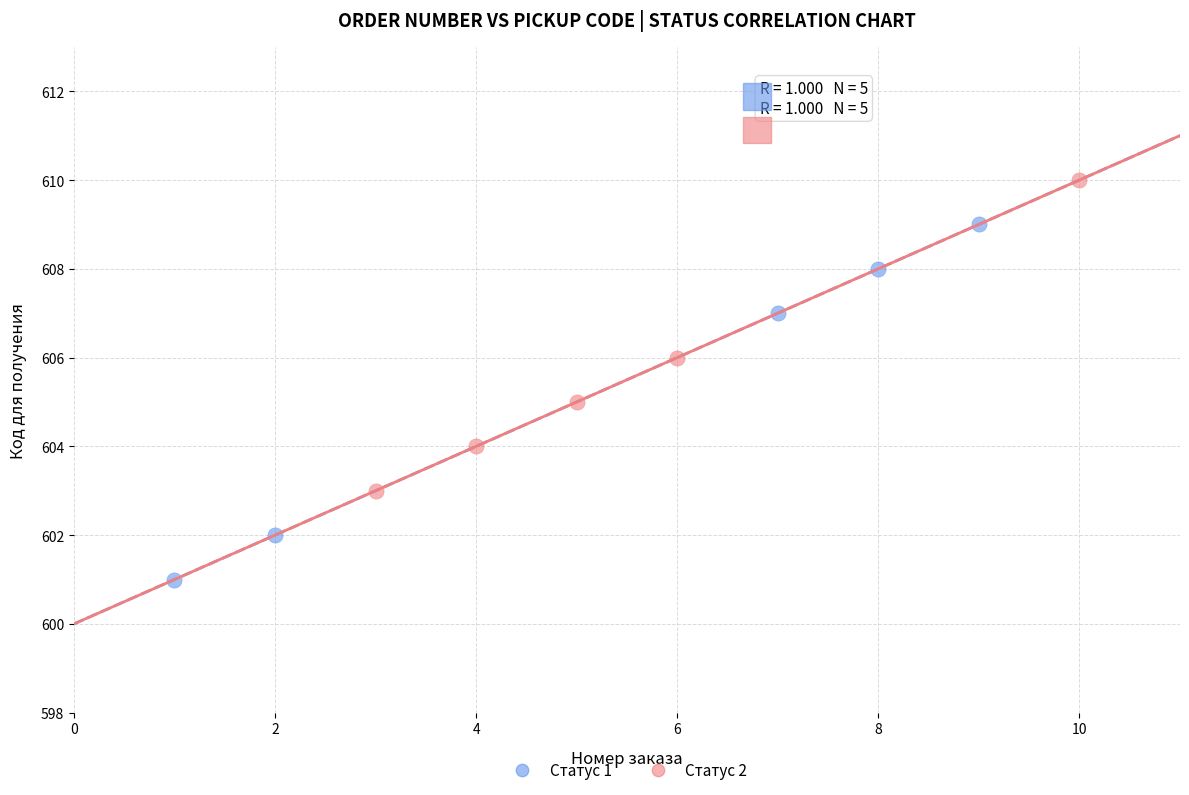

Which series reaches the maximum Y coordinate?

Статус 2